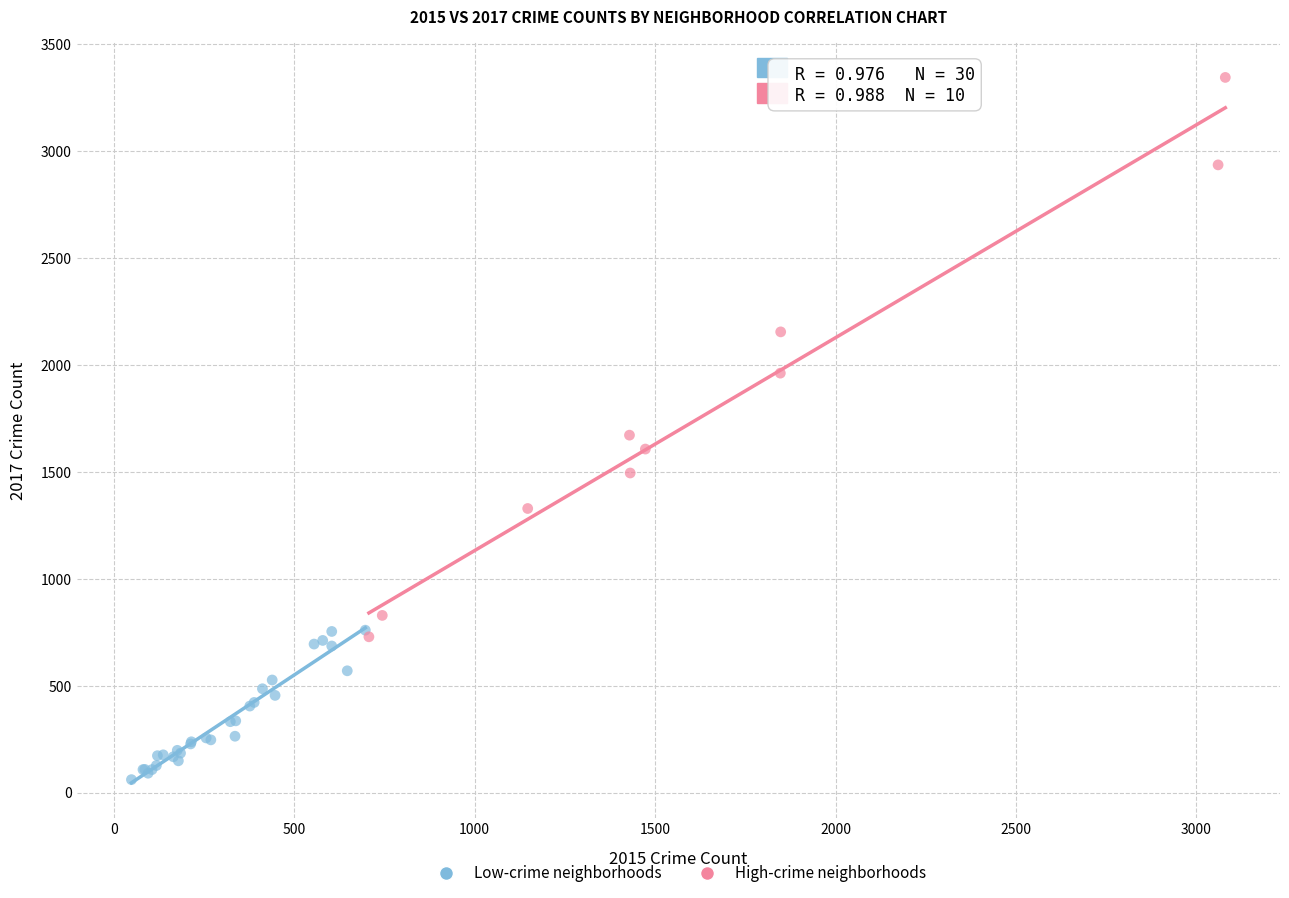

Which series reaches the minimum Y coordinate?

Low-crime neighborhoods